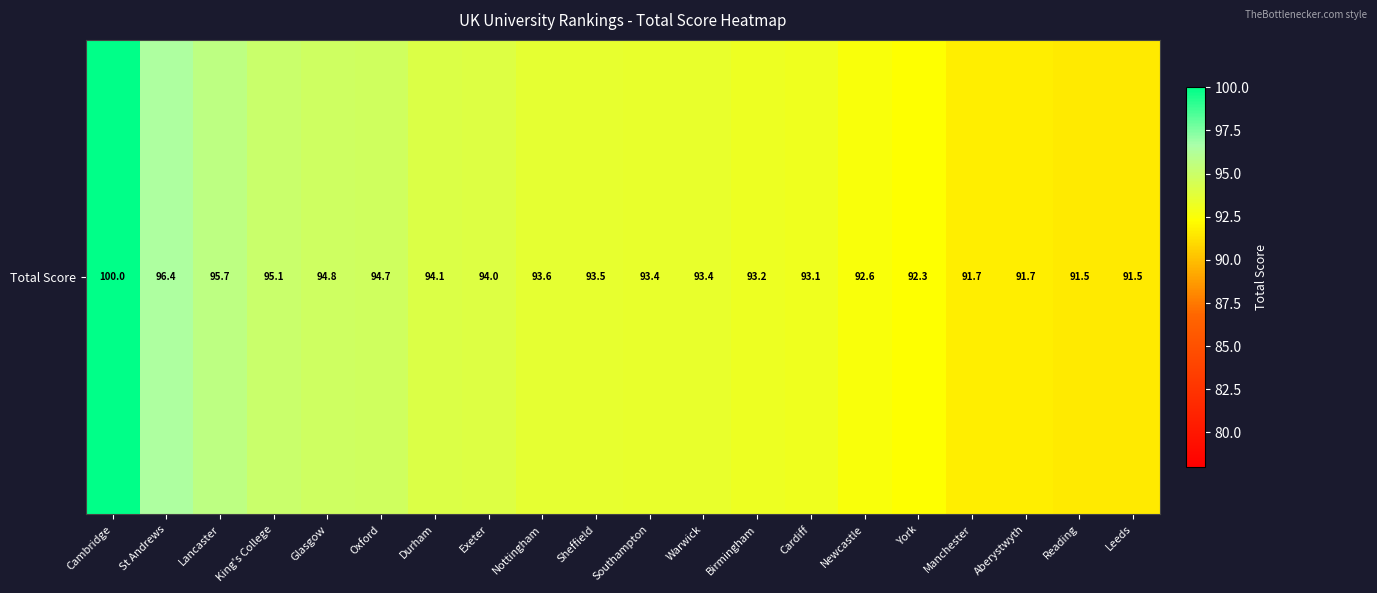

Which category has the lowest value across all series?

Reading